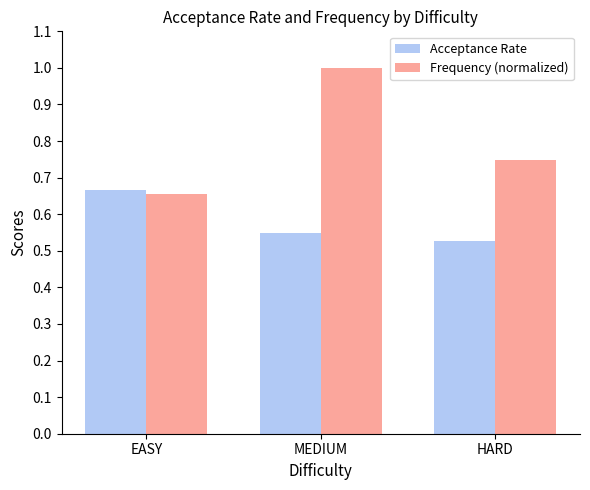

Is the value of Acceptance Rate at EASY greater than the value of Frequency (normalized) at MEDIUM?

No